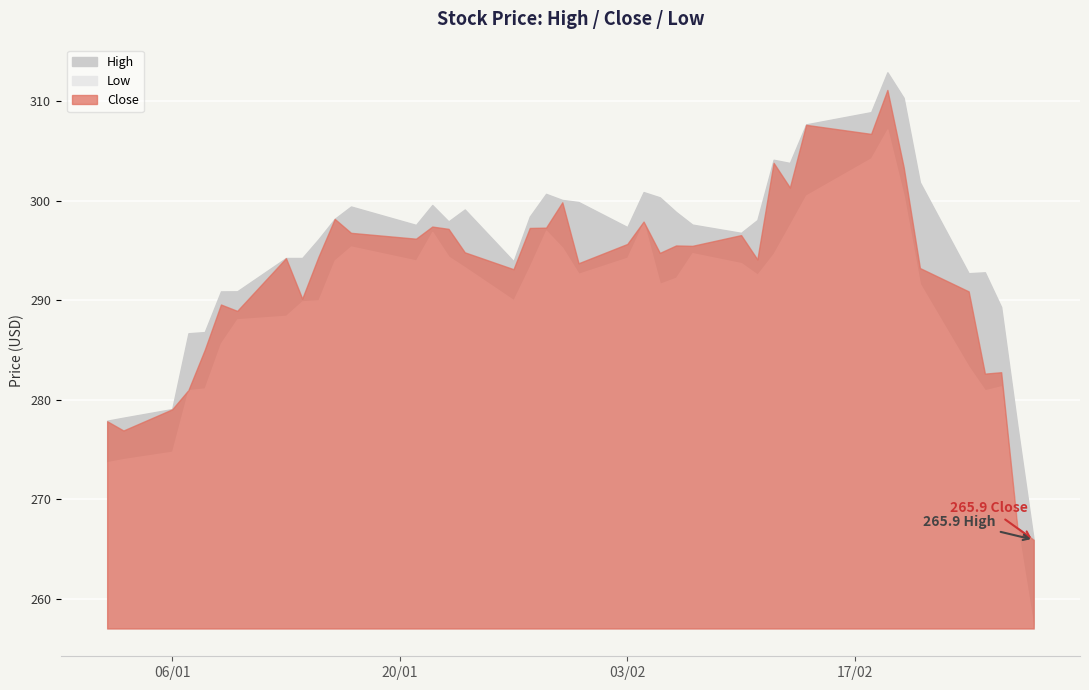

Rank the categories by Close value from highest to lowest.

32, 30, 31, 28, 33, 29, 19, 10, 22, 13, 18, 17, 14, 11, 26, 12, 21, 24, 25, 15, 23, 9, 7, 27, 20, 34, 16, 35, 8, 5, 6, 4, 37, 36, 3, 2, 0, 1, 38, 39